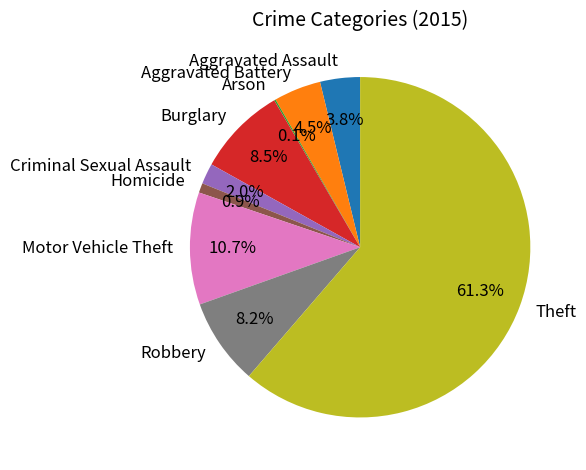

Which category accounts for the majority?

Theft